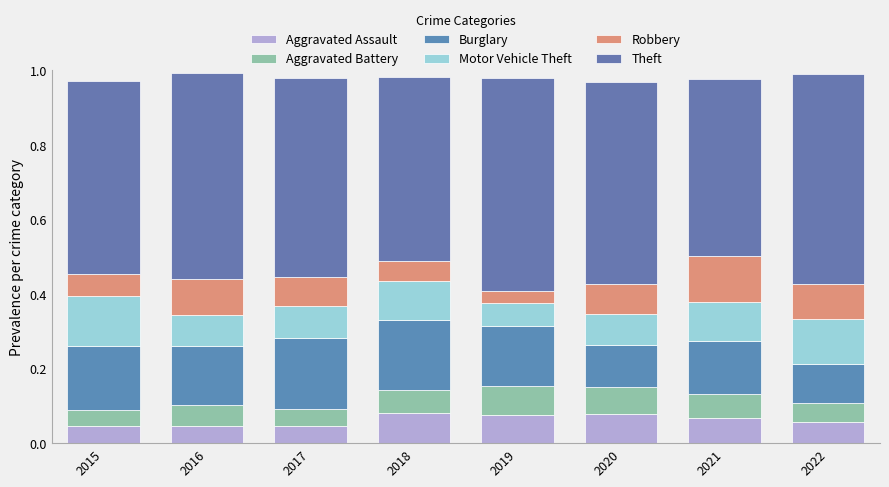

How many bars are there in total?

8